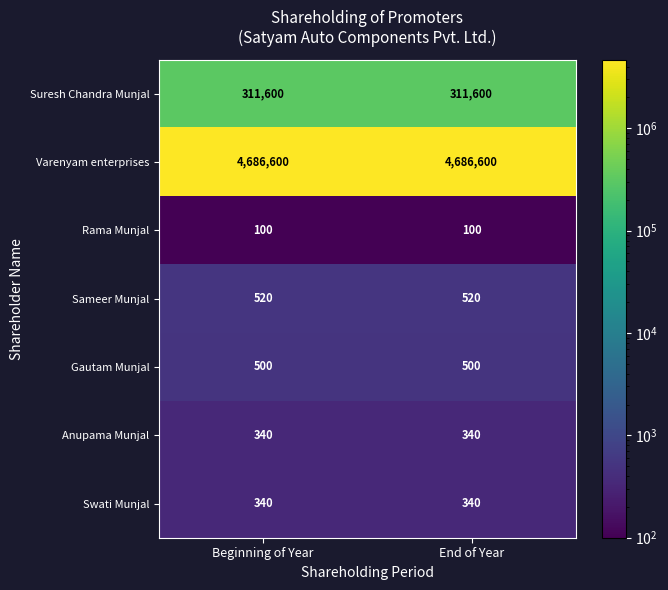

What is the lowest value of the Swati Munjal series?

340